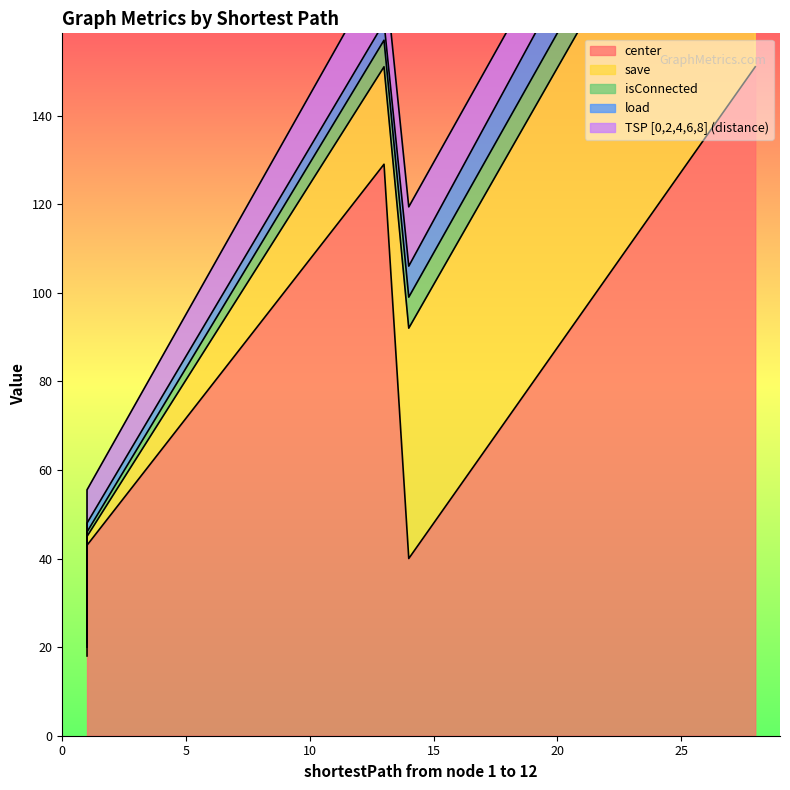

Does the chart have visible grid lines?

No